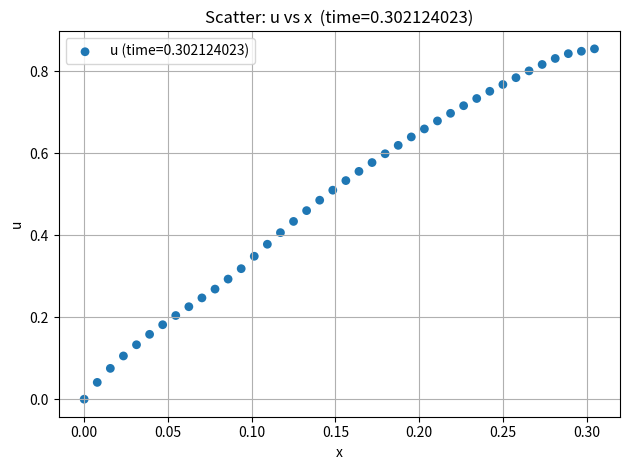

How many points are shown in the scatter plot?

40